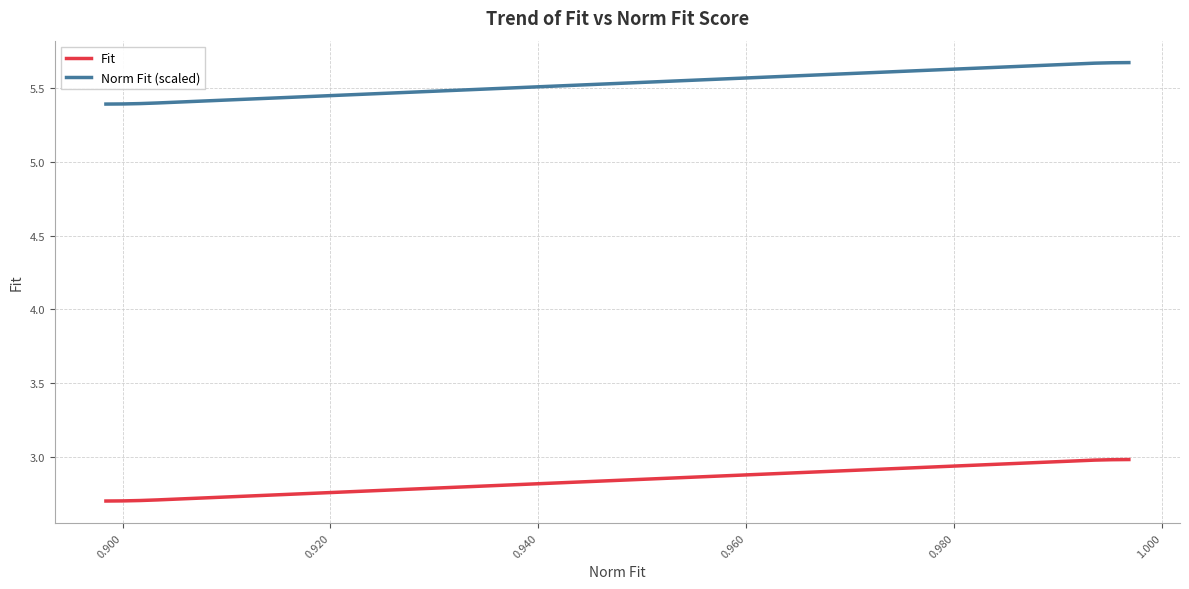

List the series in order of their overall mean, lowest first.

Fit, Norm Fit (scaled)